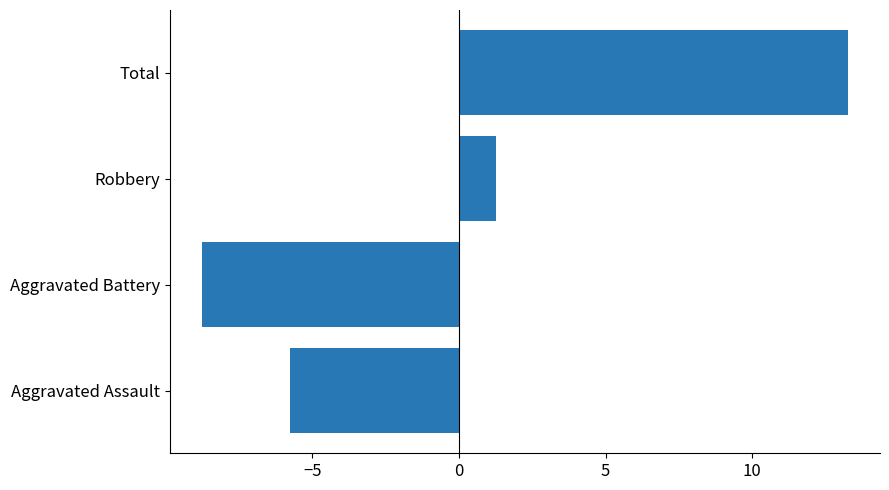

Which category has the lowest value across all series?

Aggravated Battery